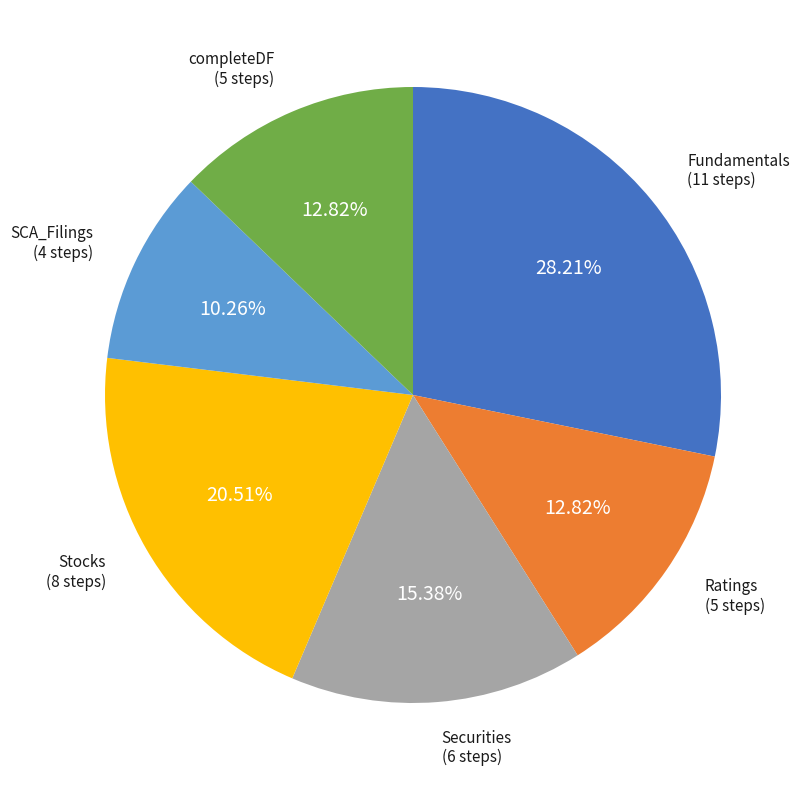

To the nearest percent, what is the average slice percentage?

17%